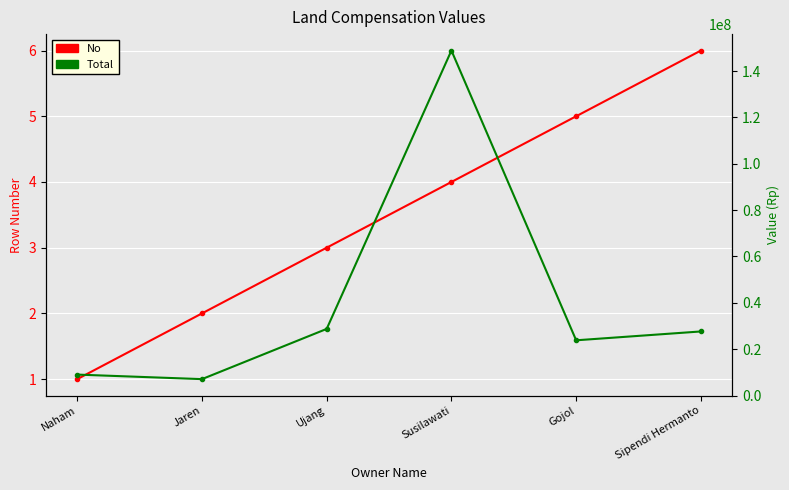

True or false: No and Total cross at least once.

False